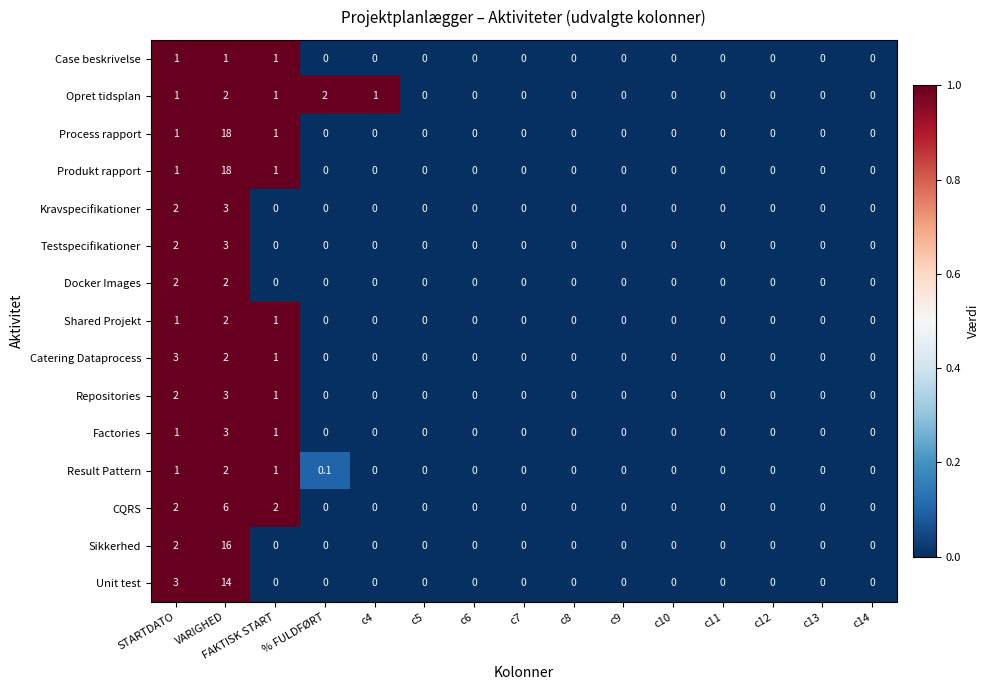

What is the spread (max minus min) of values at VARIGHED?

17.0